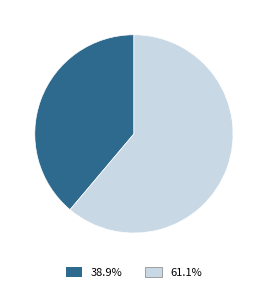

Combined, do 61.1% and 38.9% account for over 50%?

Yes